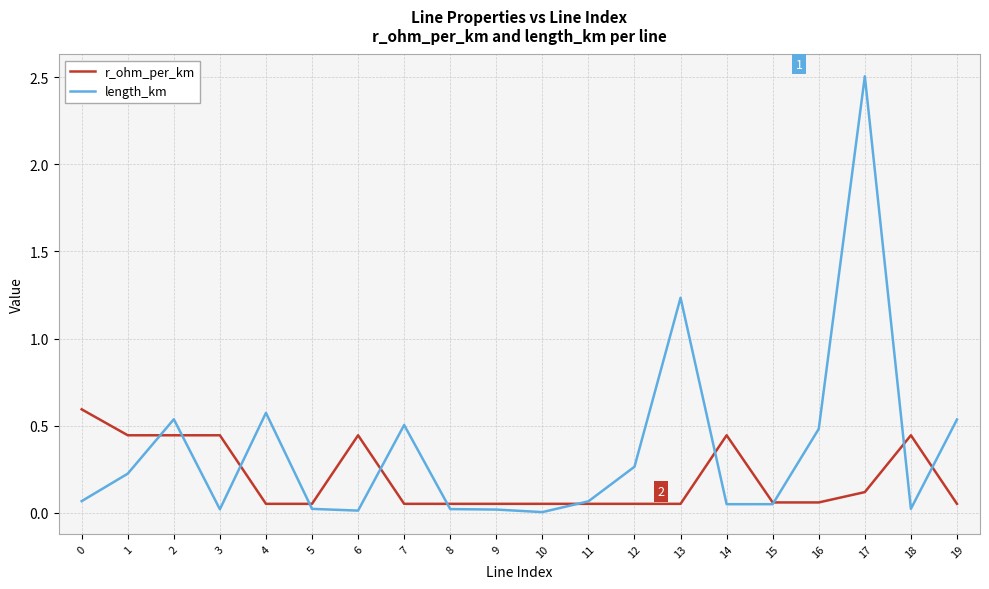

The value of length_km at 4 is 0.8. True or false?

False